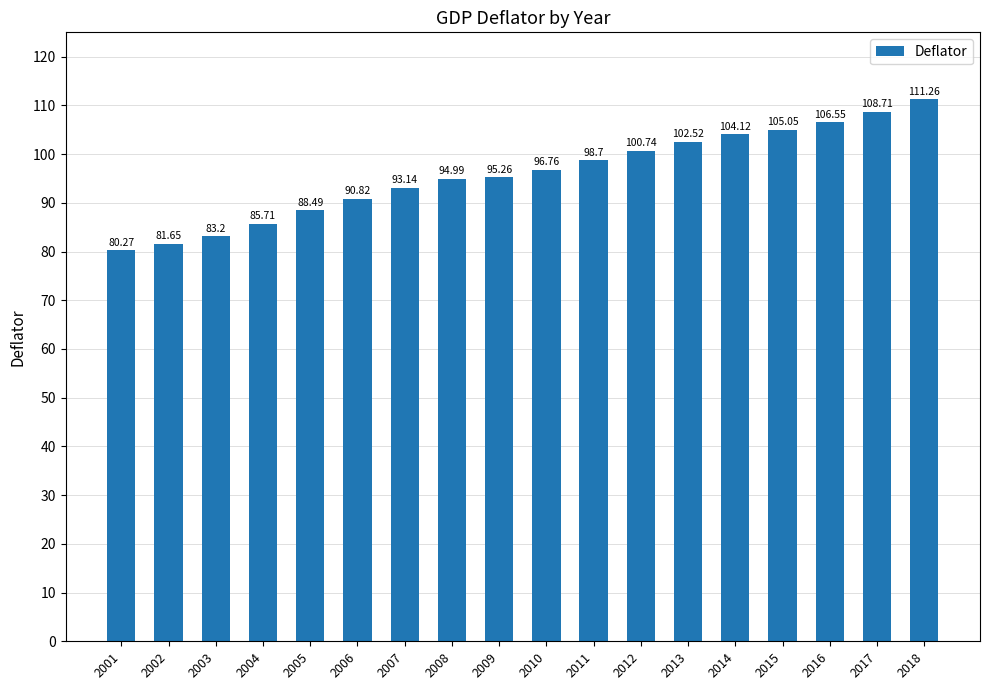

List the labels in order of value, smallest first.

2001, 2002, 2003, 2004, 2005, 2006, 2007, 2008, 2009, 2010, 2011, 2012, 2013, 2014, 2015, 2016, 2017, 2018